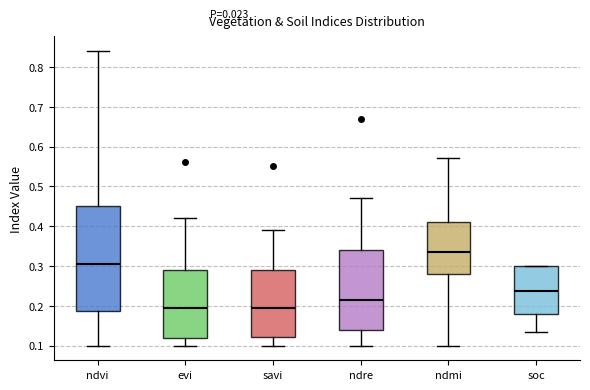

Reading left to right, transcribe this box plot: for each box, give where its median line is, the range the box spans, and where its two whiskers end, as read against the y-axis. The values are not printed on the chart, so give them approximately, as read against the axis.

ndvi: median 0.31, box 0.19 to 0.45, whiskers 0.10 to 0.84
evi: median 0.20, box 0.12 to 0.29, whiskers 0.10 to 0.42
savi: median 0.20, box 0.12 to 0.29, whiskers 0.10 to 0.39
ndre: median 0.22, box 0.14 to 0.34, whiskers 0.10 to 0.47
ndmi: median 0.34, box 0.28 to 0.41, whiskers 0.10 to 0.57
soc: median 0.24, box 0.18 to 0.30, whiskers 0.13 to 0.30